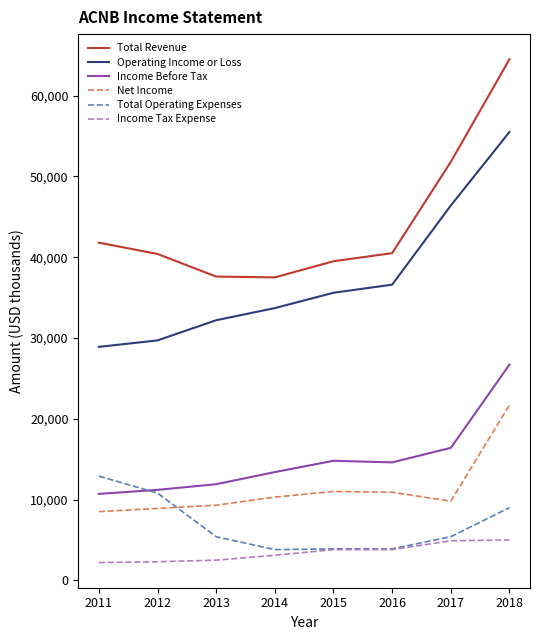

What is the maximum value for Total Revenue?

64500